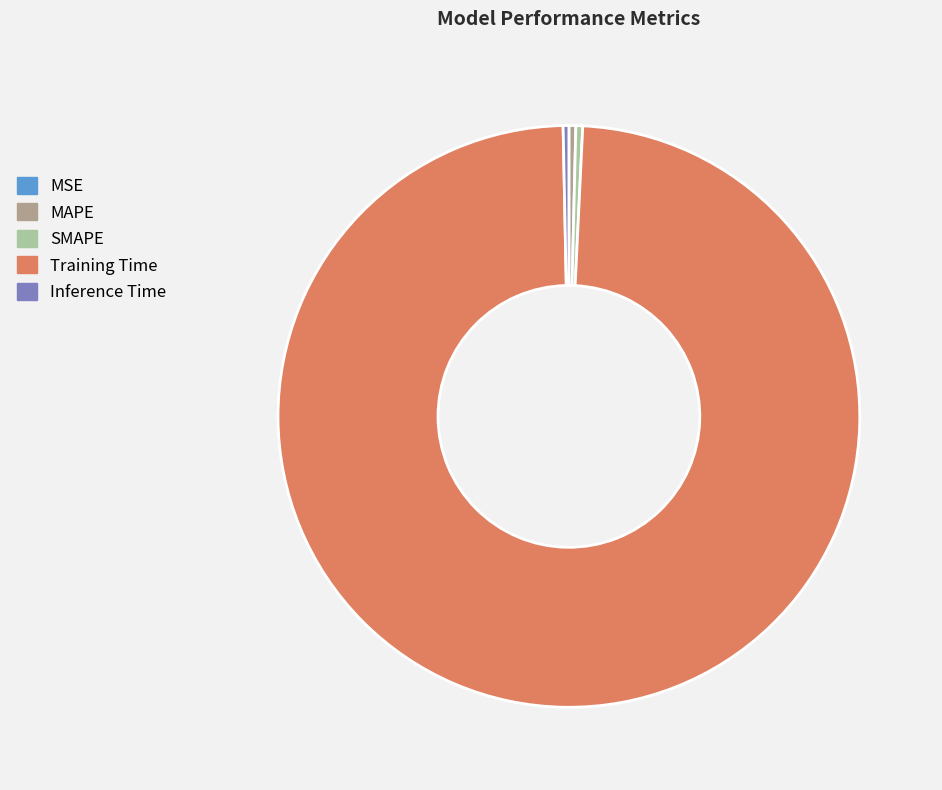

Which category accounts for the majority?

Training Time